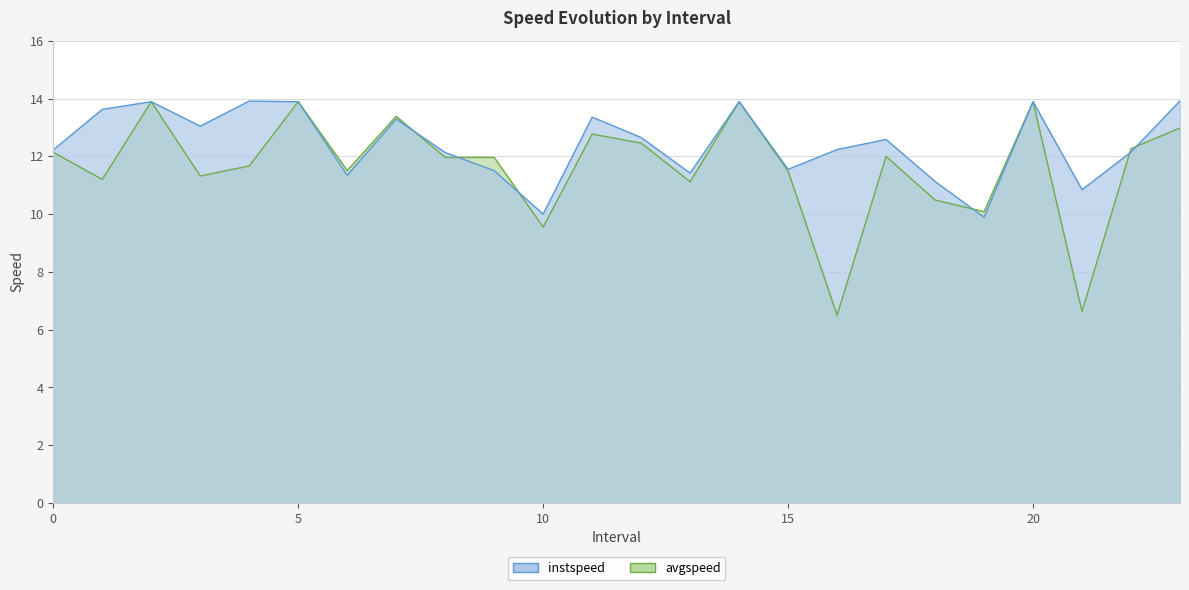

Is it true that instspeed equals 13.9 at 14.0?

True